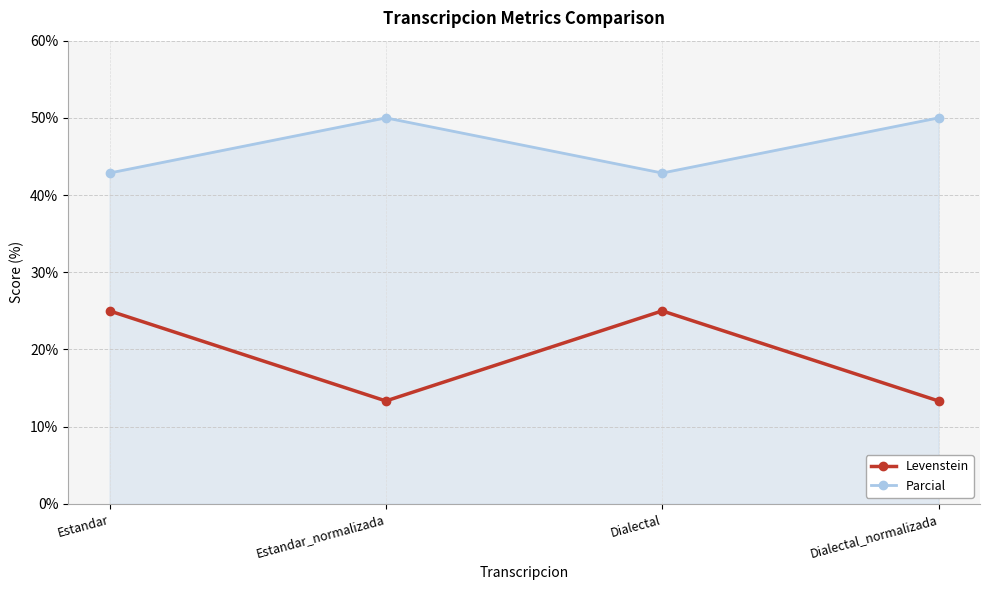

Rank the series by their maximum value, from lowest to highest.

Levenstein, Parcial